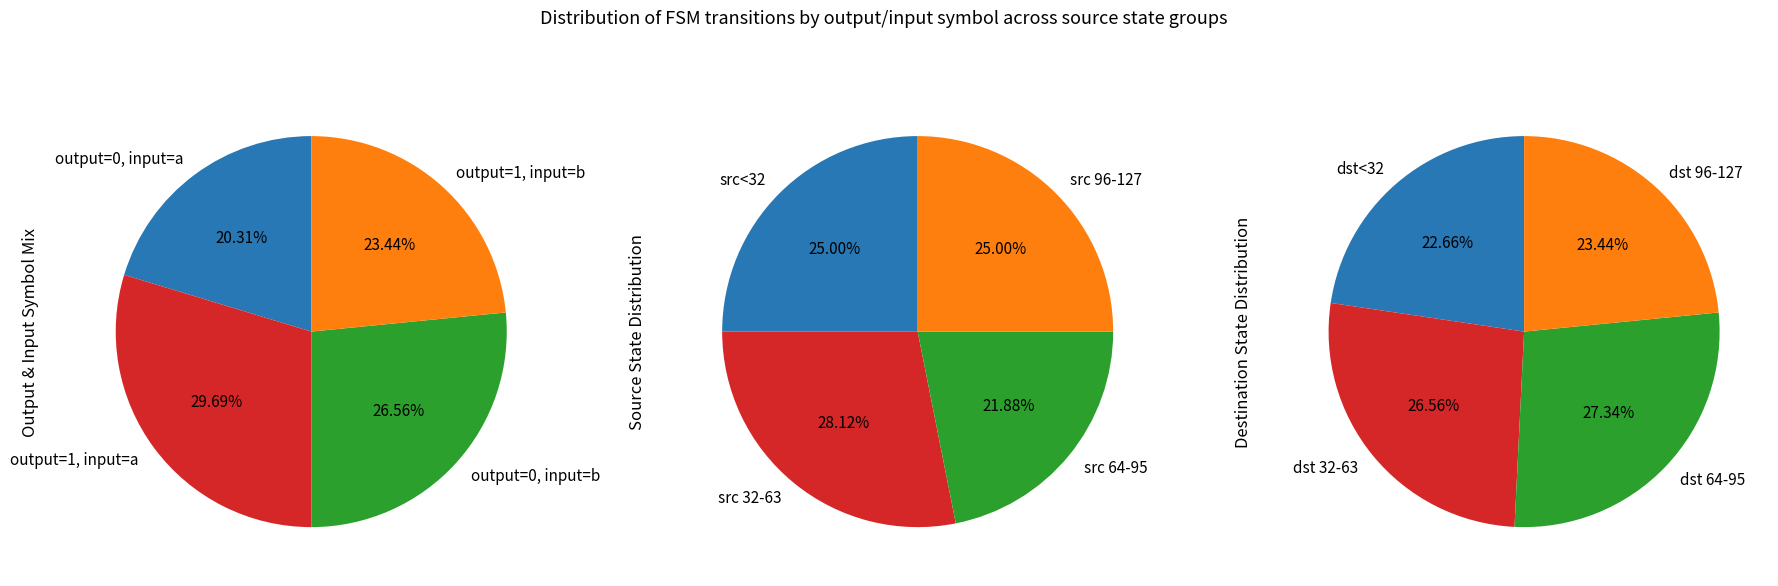

Is it true that 15 is 17% of the pie?

False